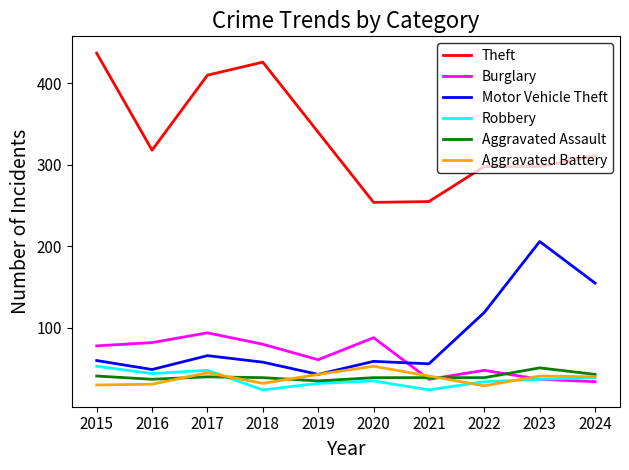

At which category does the chart reach its peak across all series?

2015